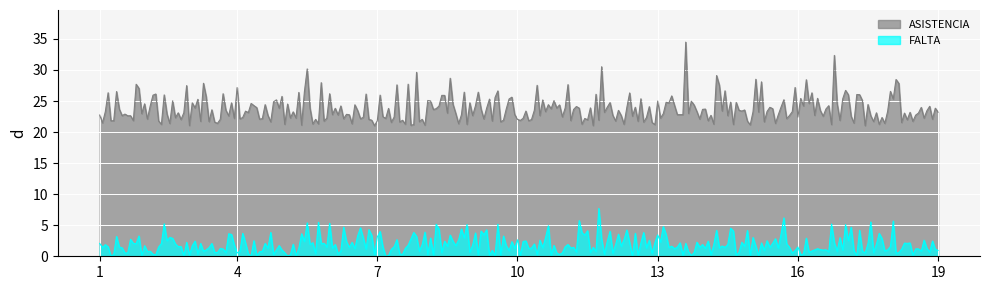

List the series in order of their peak value, highest first.

ASISTENCIA, FALTA